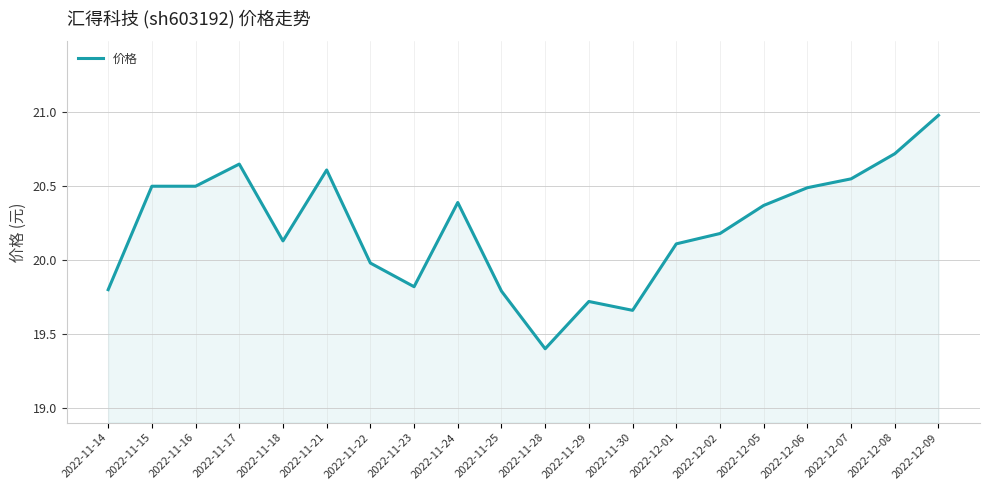

What is the maximum value shown in the chart?

21.0